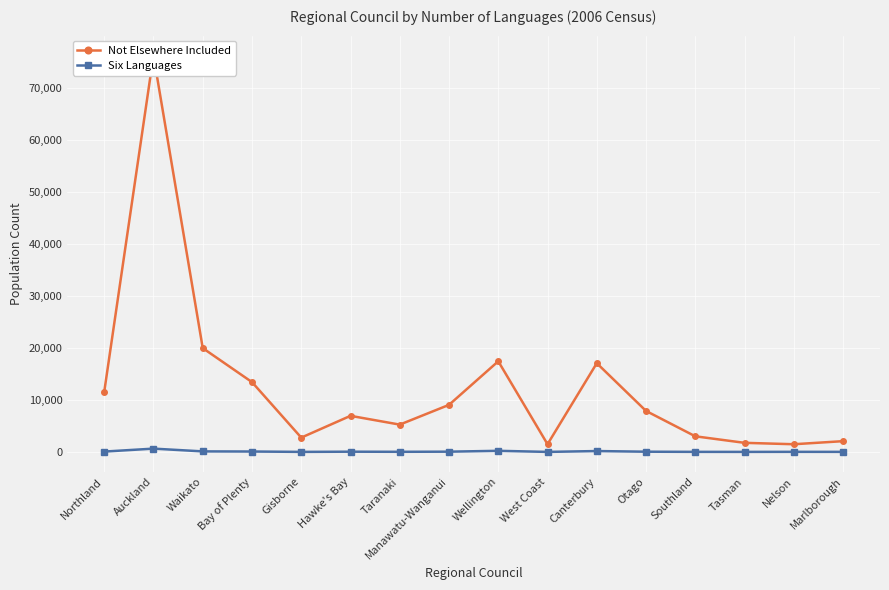

In Not Elsewhere Included, how many points are higher than both neighbors (excluding endpoints)?

4